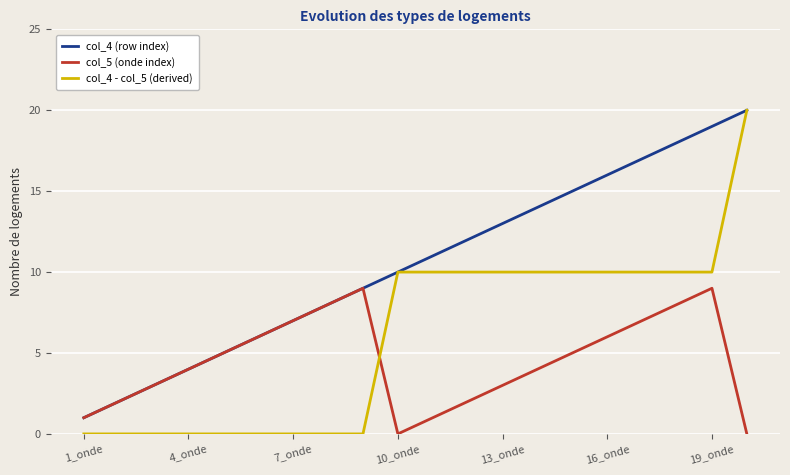

What is the difference between the second highest and second lowest values in the col_5 (onde index) series?

9